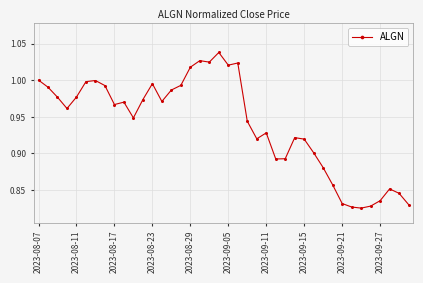

How many lines are shown in the chart?

1